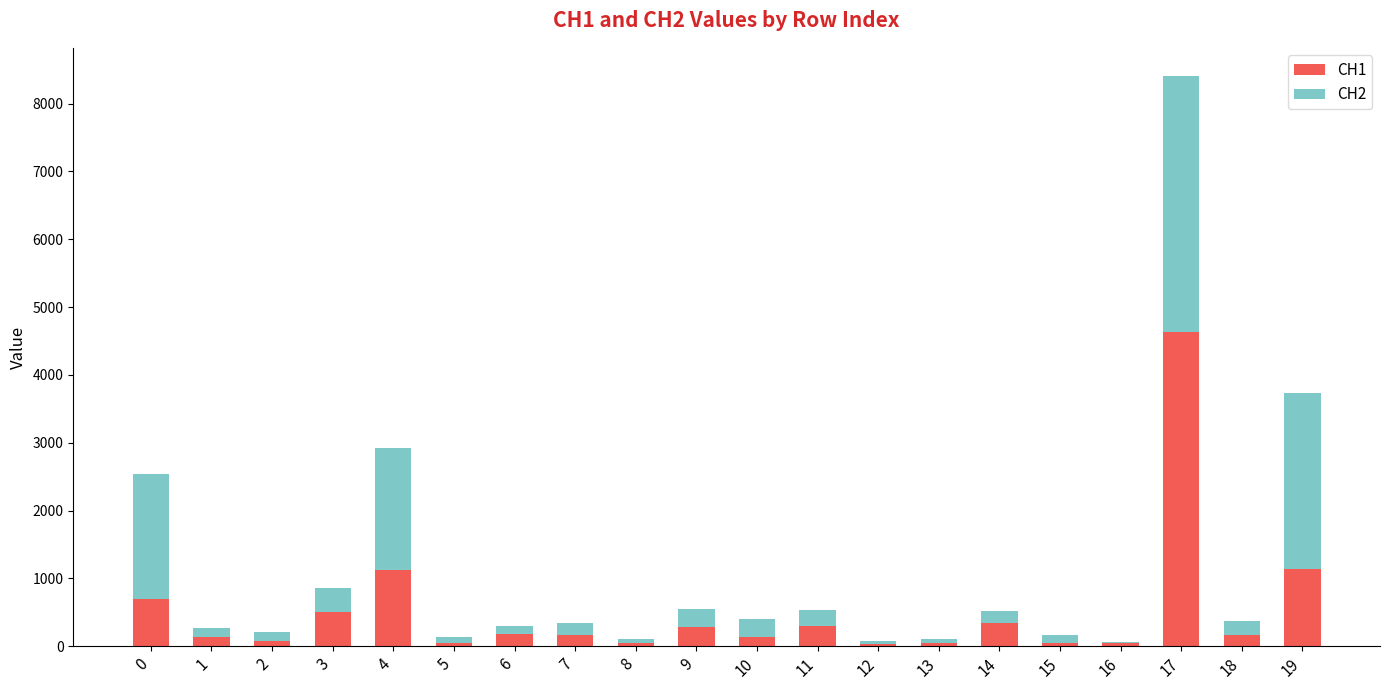

What is the total value across all series at 9?

544.7